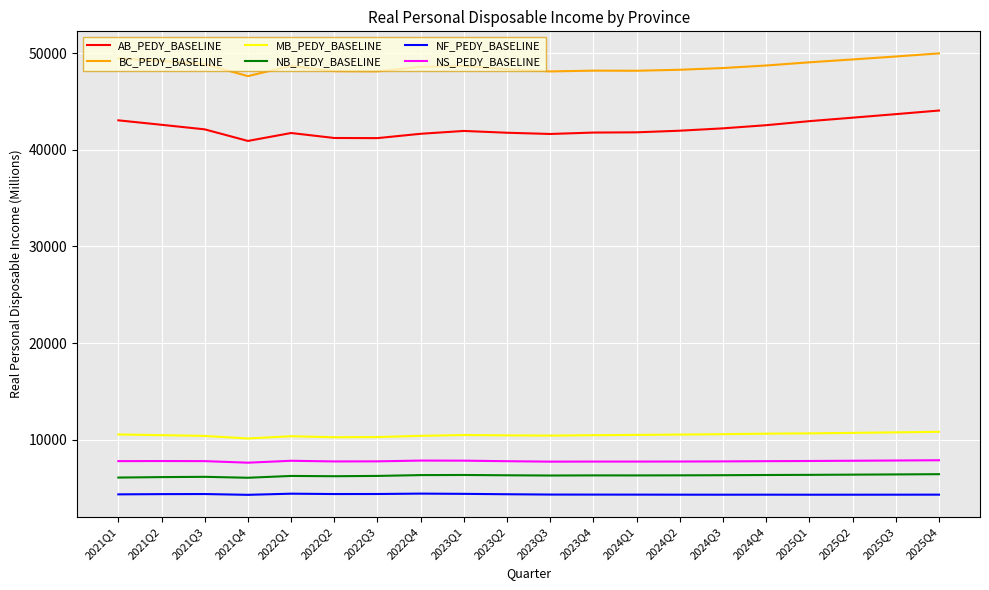

What is the sum of all MB_PEDY_BASELINE values?

209724.1